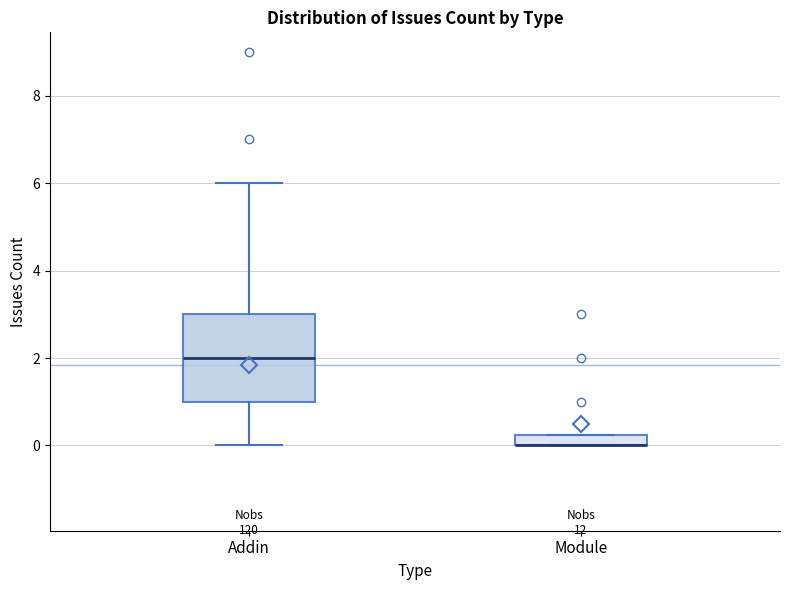

Which box is the tallest, from its lower edge to its upper edge?

Addin